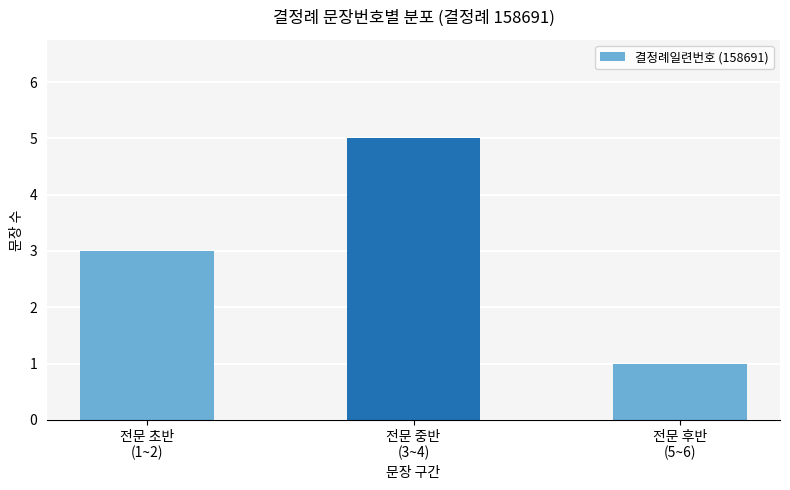

True or false: the data shows 1 at 전문 후반
(5~6).

True